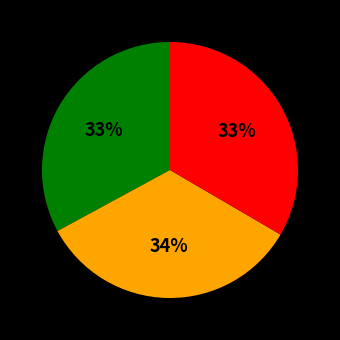

To the nearest percent, what is the difference between the largest and smallest slice percentages?

1%